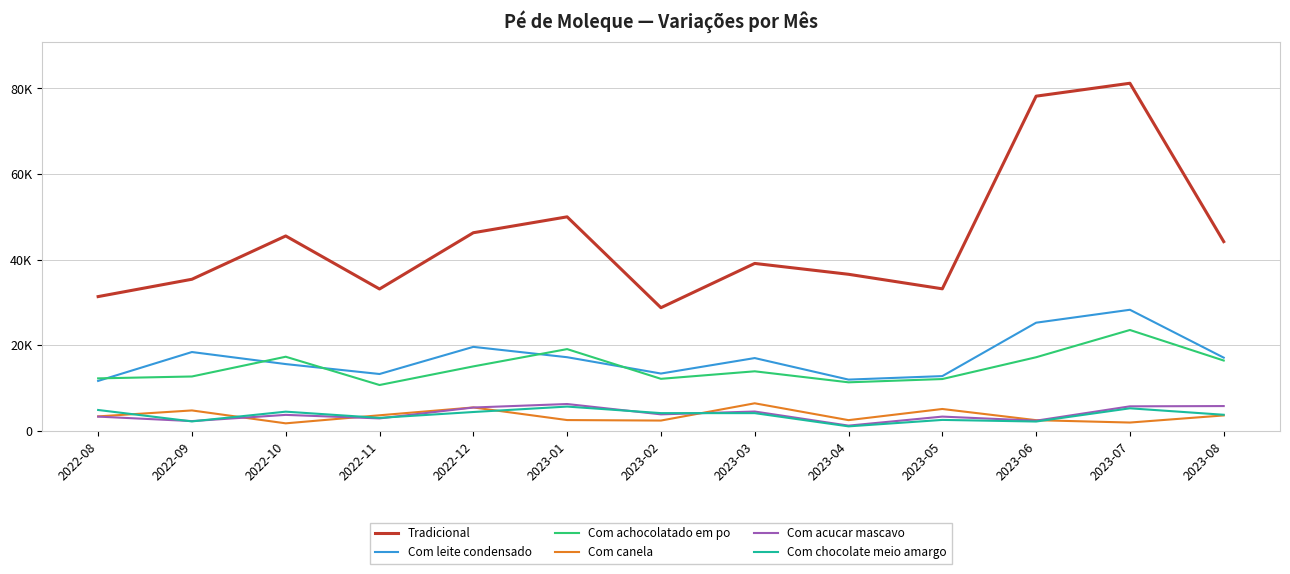

What are all the series names shown in the legend?

Tradicional, Com leite condensado, Com achocolatado em po, Com canela, Com acucar mascavo, Com chocolate meio amargo